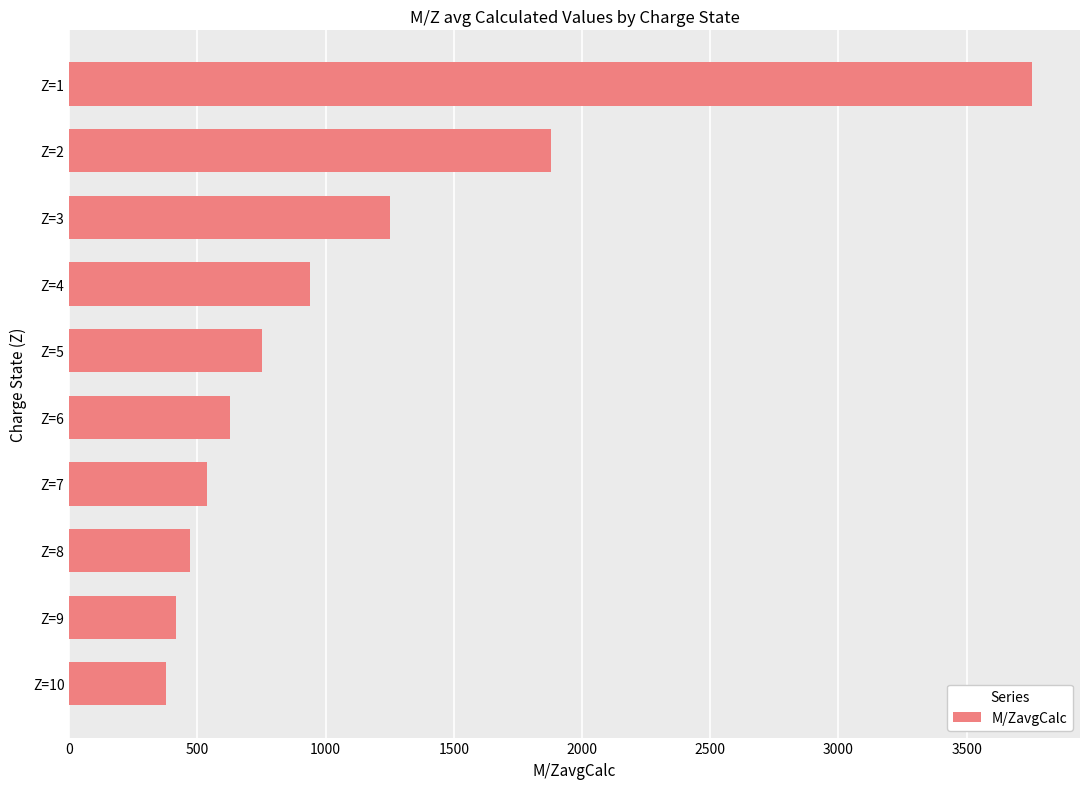

What is the minimum value shown in the chart?

376.3